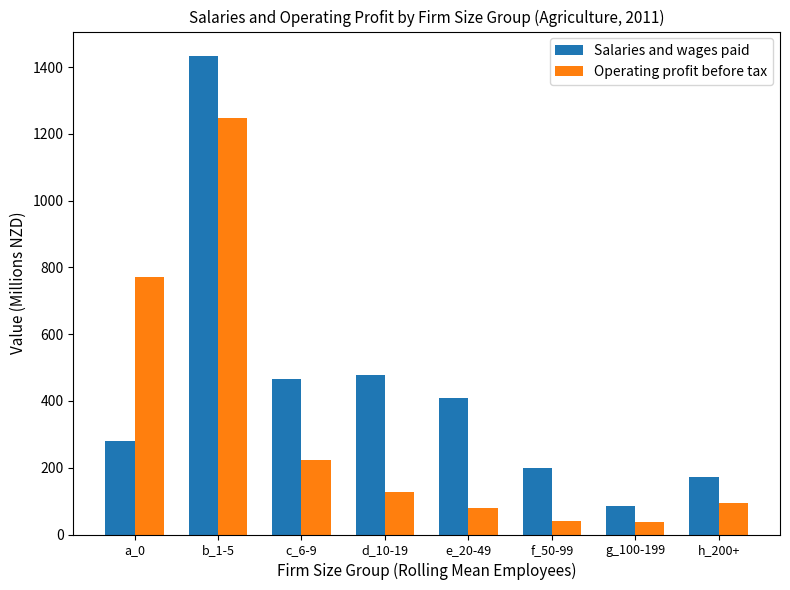

What is the label of the 2nd bar from the right?

g_100-199